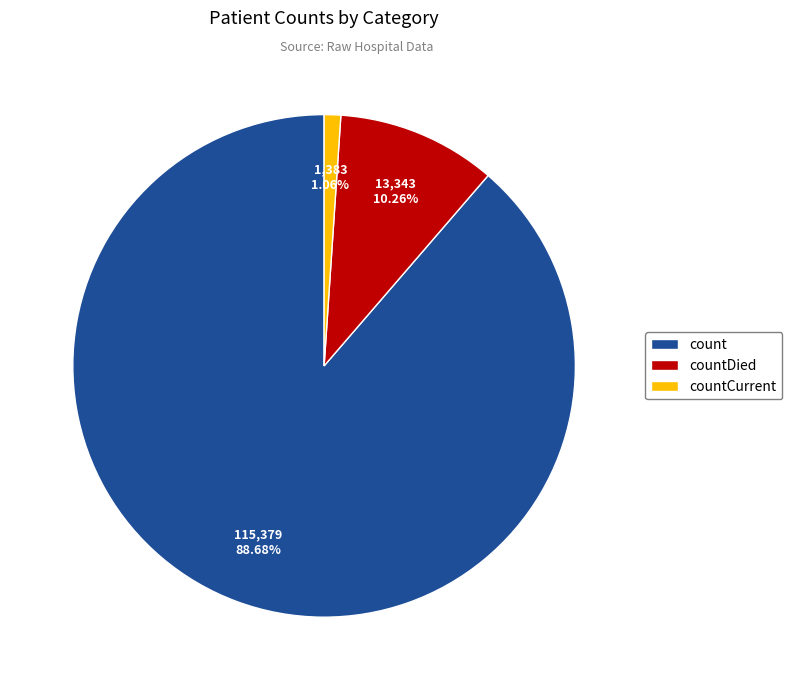

Between count and countCurrent, which is larger?

count